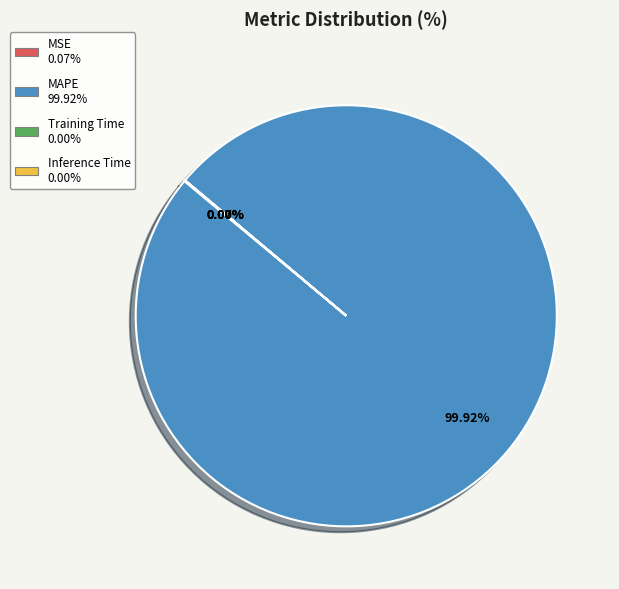

What is the largest slice in the pie chart?

MAPE